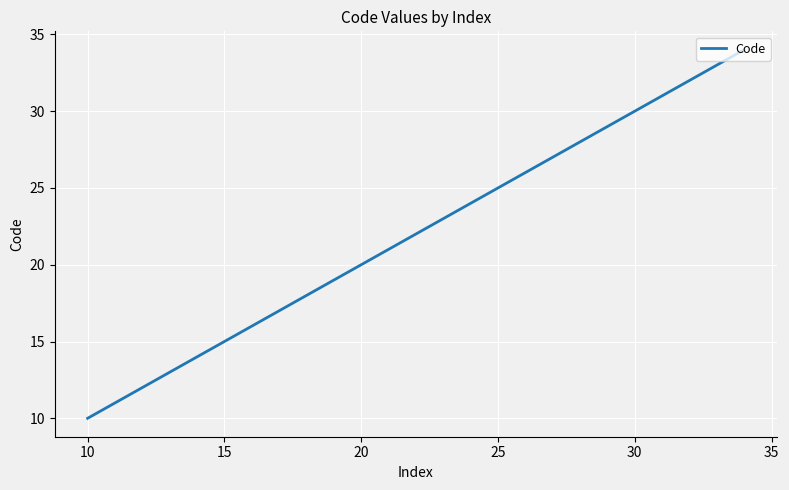

What is the smallest value displayed?

10